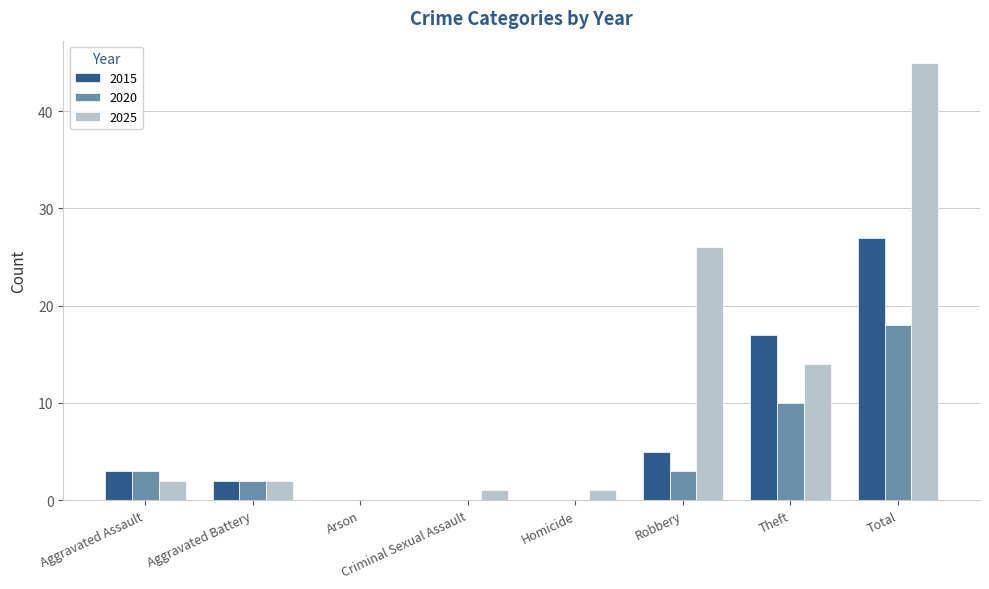

How many data points does each series have?

8